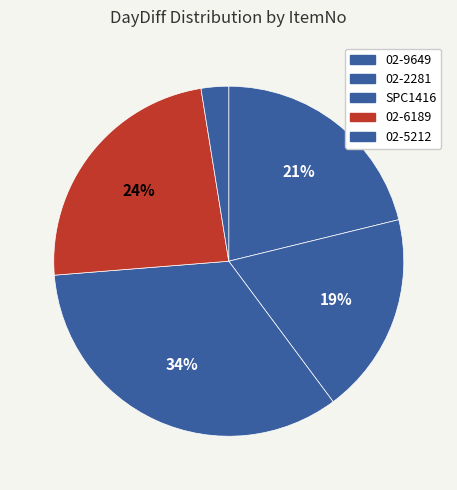

To the nearest percent, what portion does 02-5212 represent?

3%